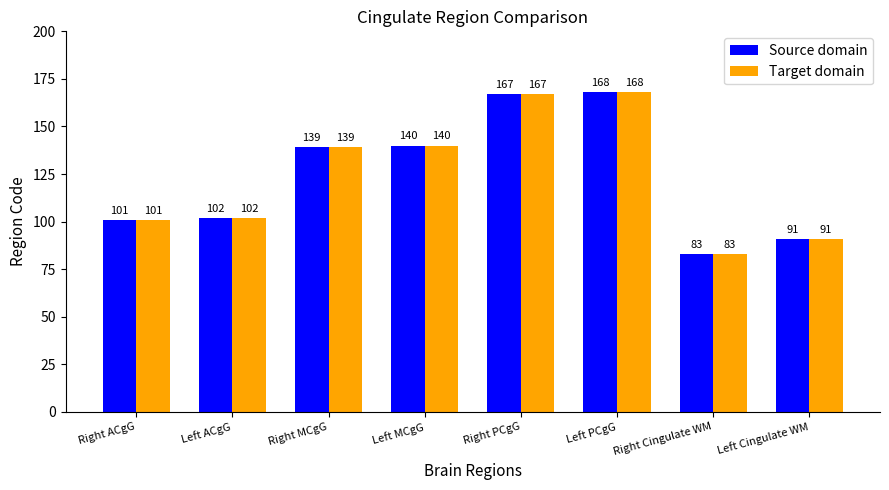

What is the difference between the second highest and second lowest values in the Target domain series?

76